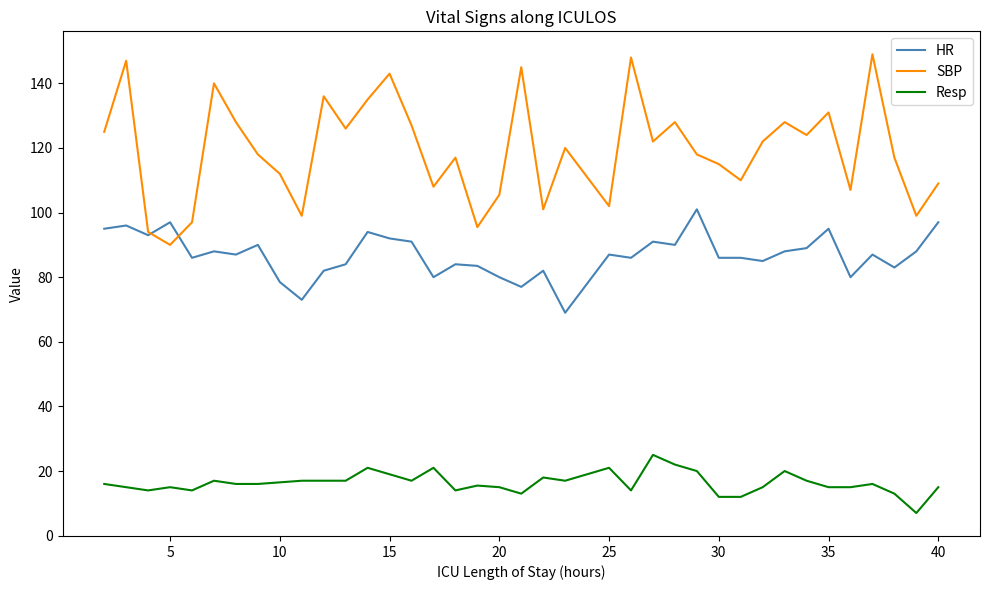

What is the minimum value shown in the chart?

7.0